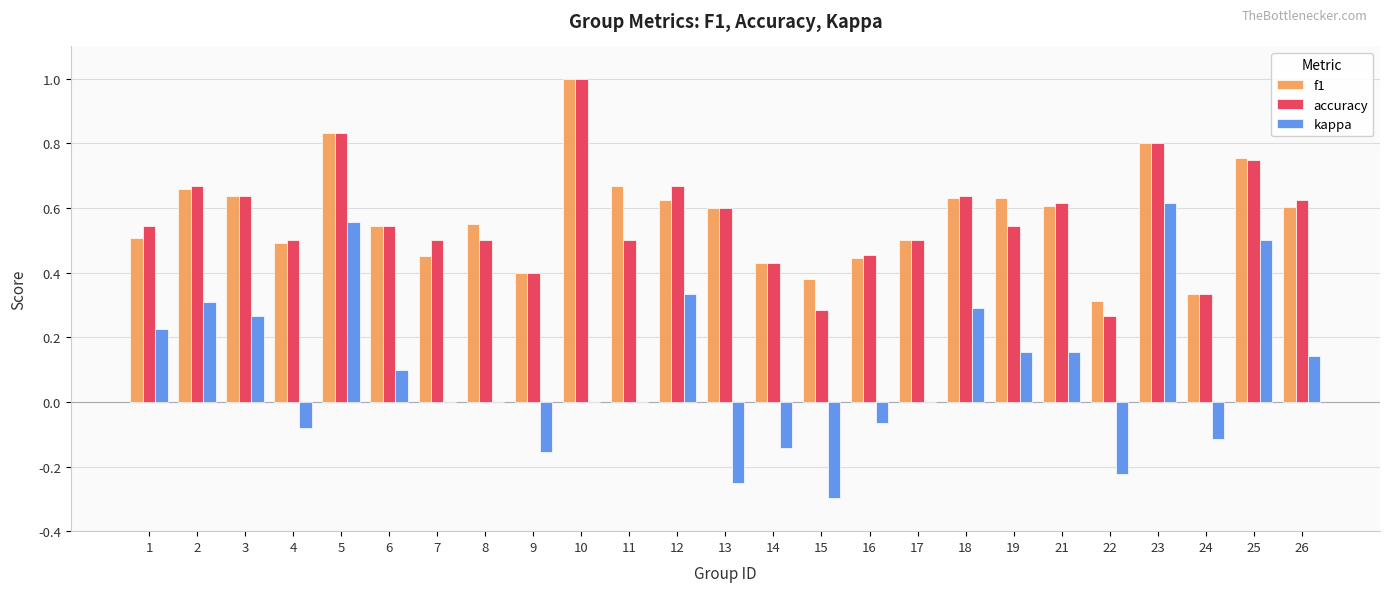

What is the maximum value for accuracy?

1.0